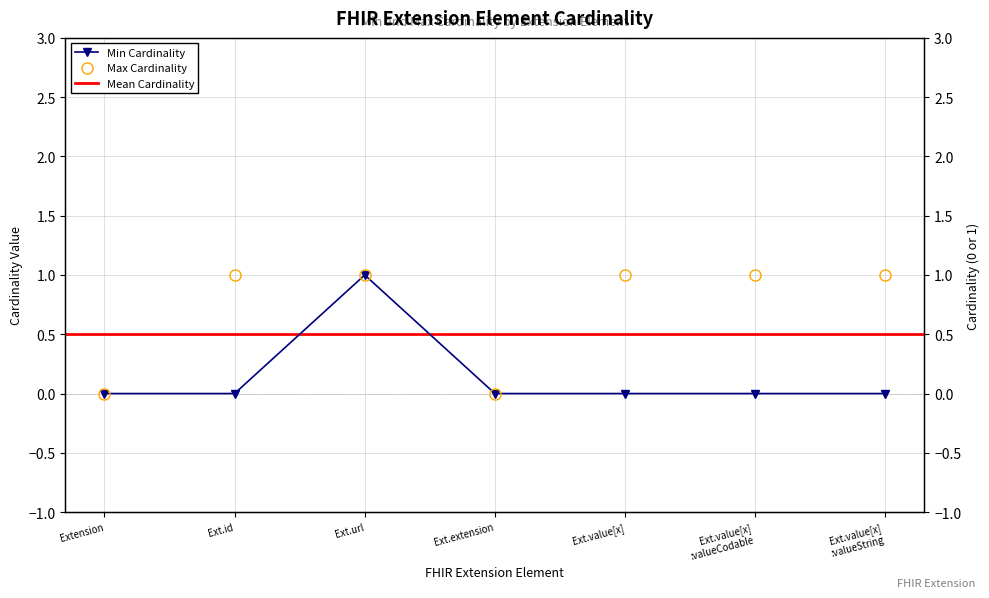

Is the value of Min Cardinality at Ext.extension greater than the value of Max Cardinality at Ext.url?

No